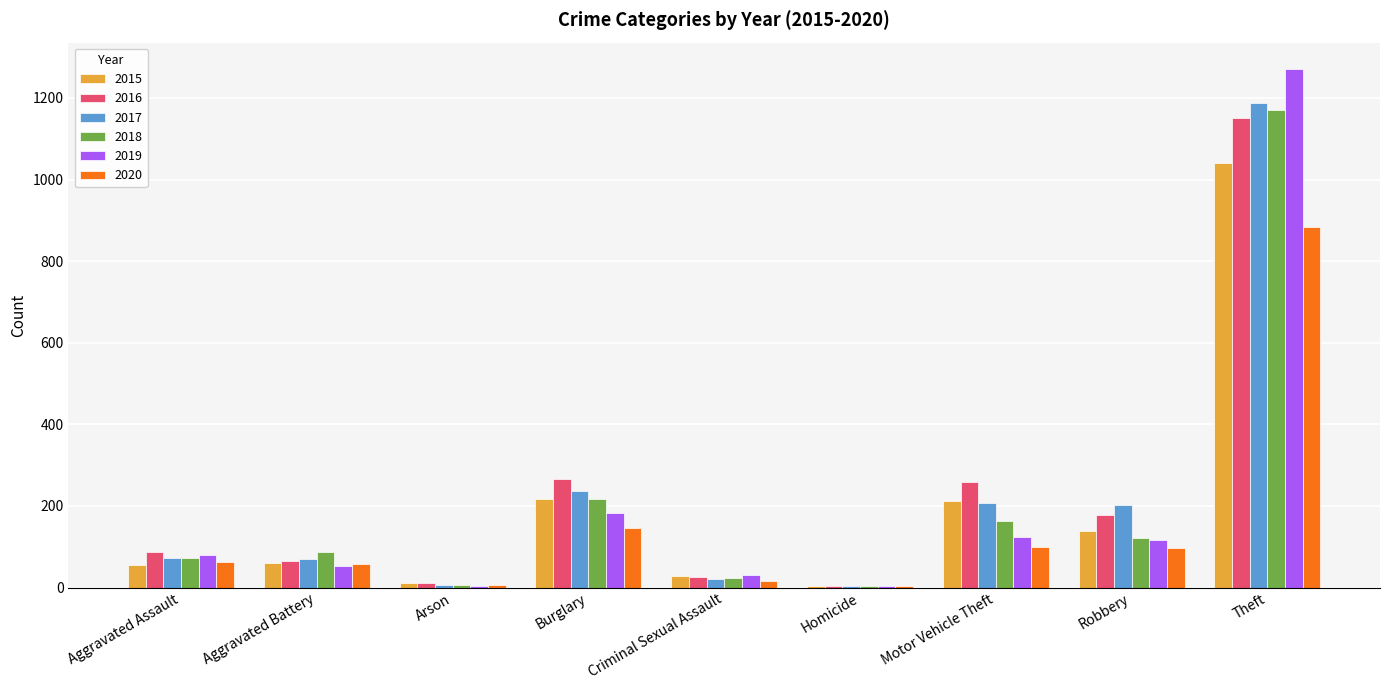

What is the total value across all series at Robbery?

853